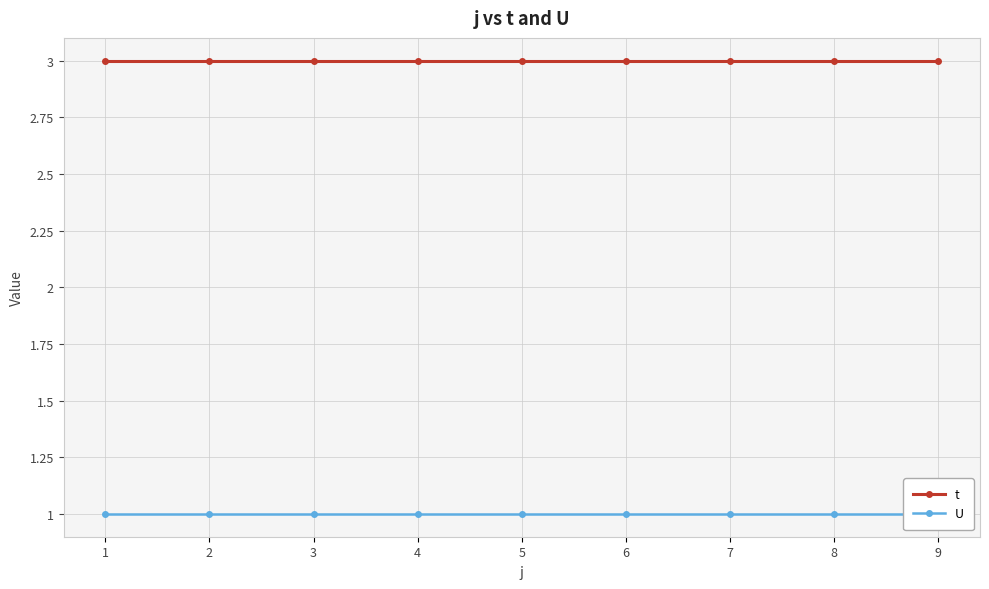

True or false: t has a value of 3 at 1.

True